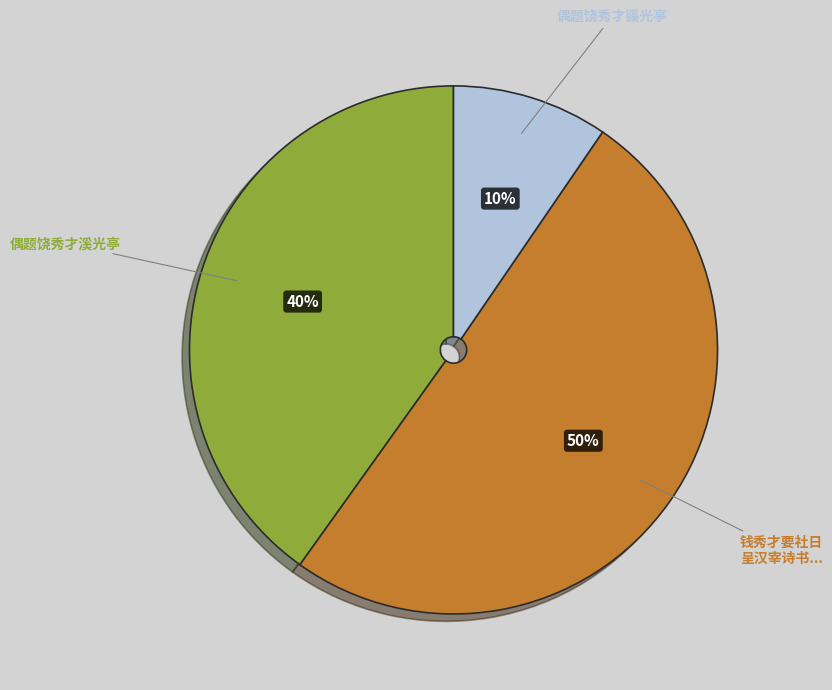

How many slices are in this pie chart?

3